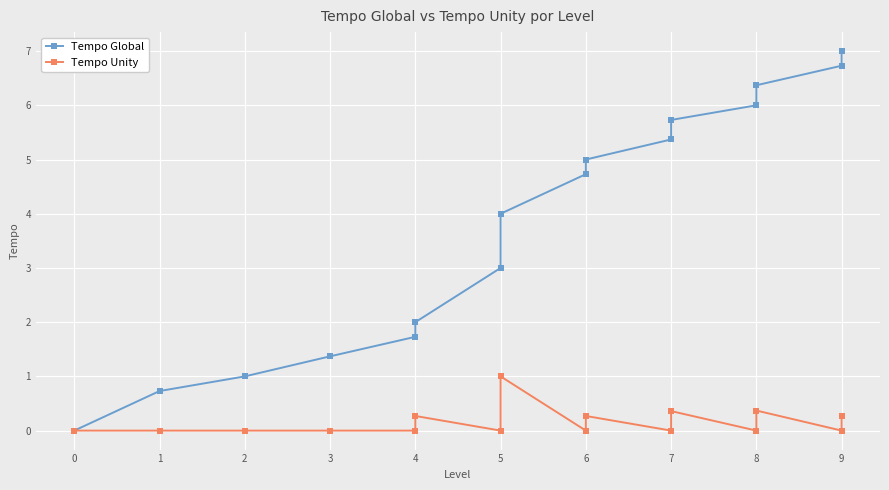

Between 6 and 9, which series saw the biggest shift?

Tempo Global